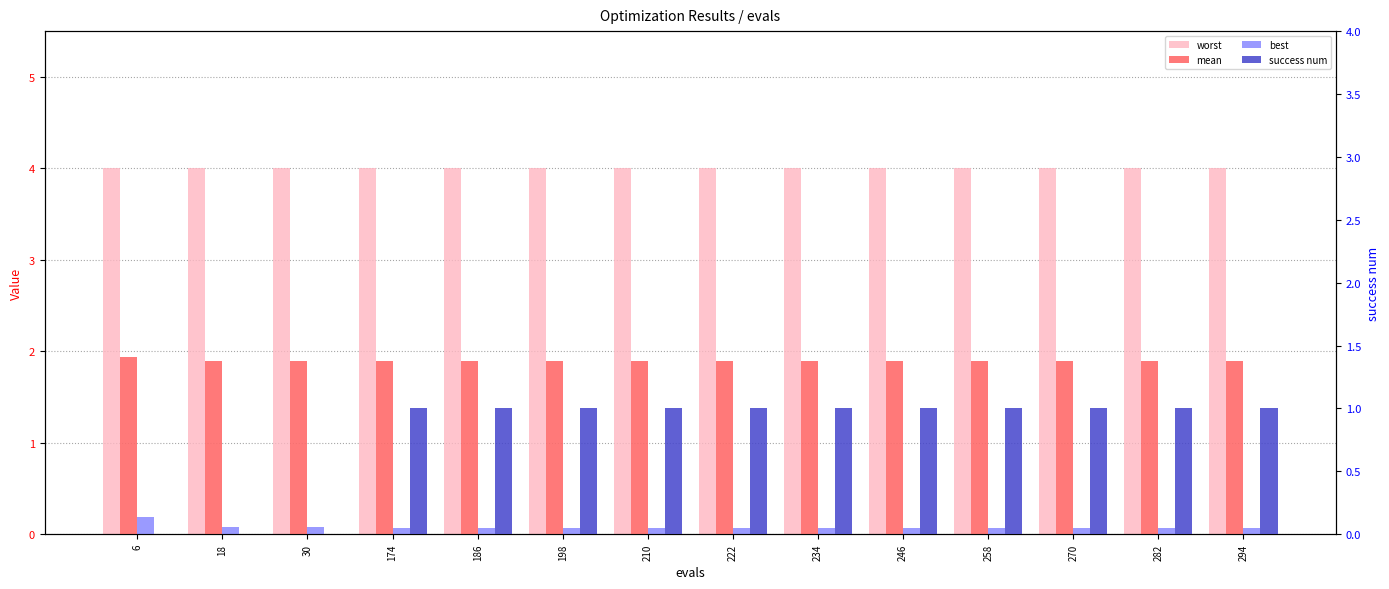

How many data points in success num are less than 1?

3